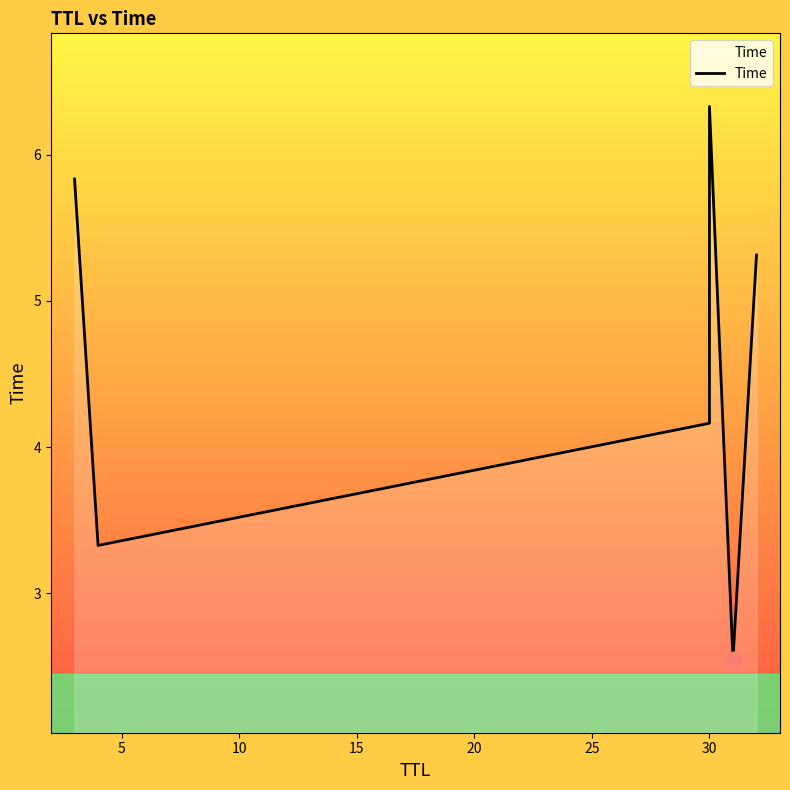

What is the value of the 4th point from the left?

6.3